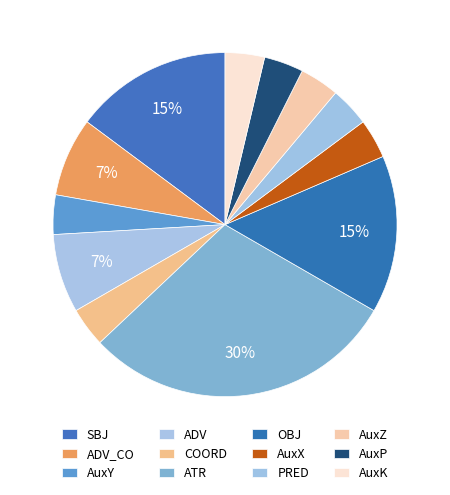

True or false: ATR accounts for 30% of the total.

True